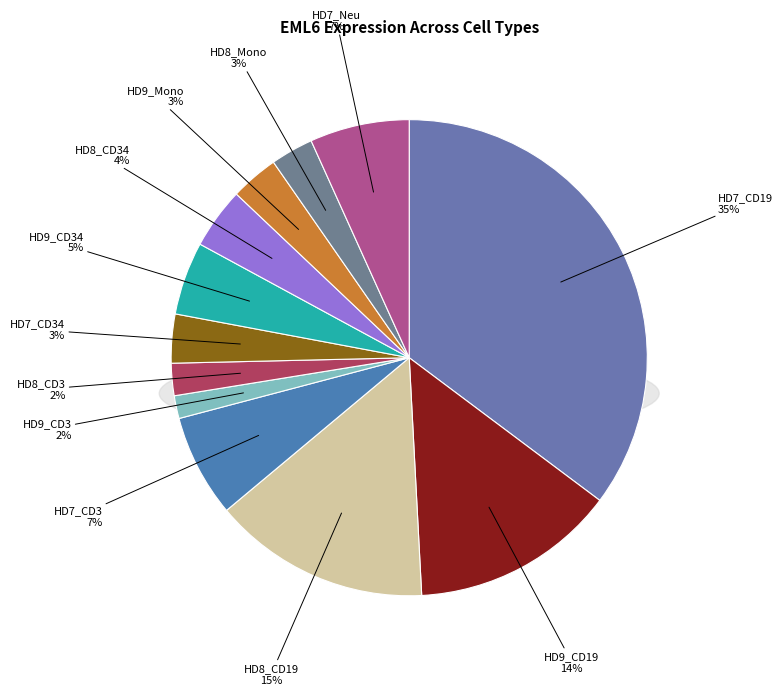

Combined, do HD7_Neu and HD7_CD19 account for over 50%?

No